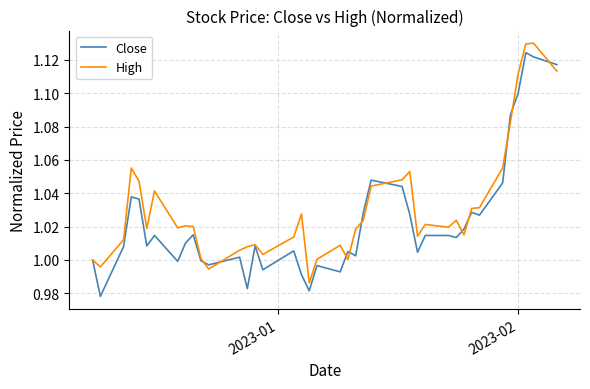

List the series in order of their overall mean, highest first.

High, Close